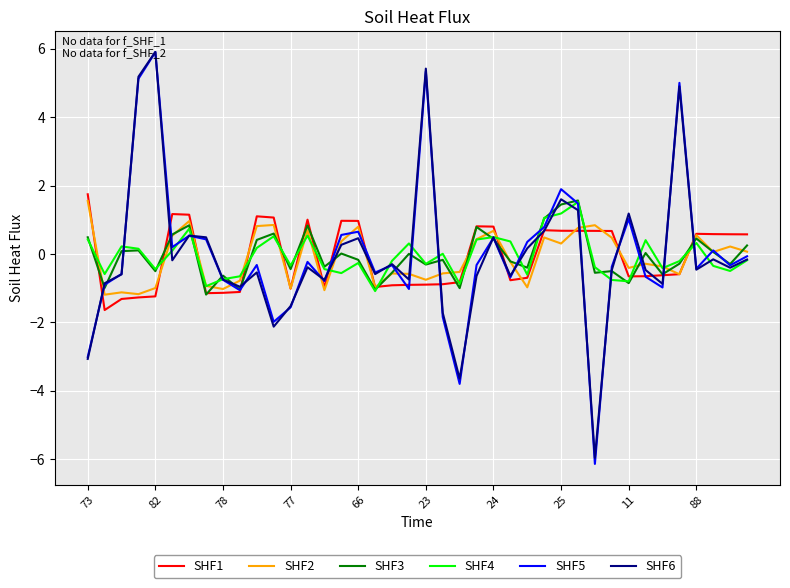

Which series has the largest range (max minus min)?

SHF5